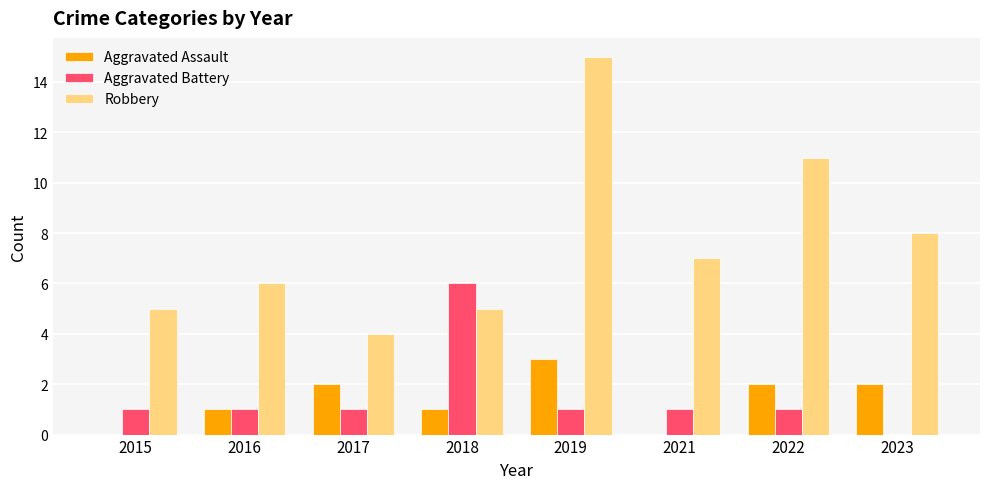

Is the value of Aggravated Assault at 2019 greater than the value of Aggravated Battery at 2021?

Yes